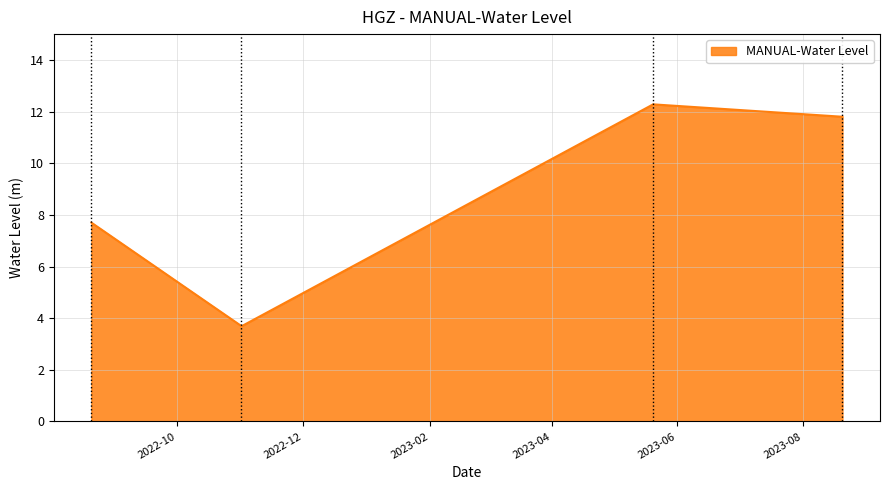

What is the difference between the maximum and second lowest values?

4.6